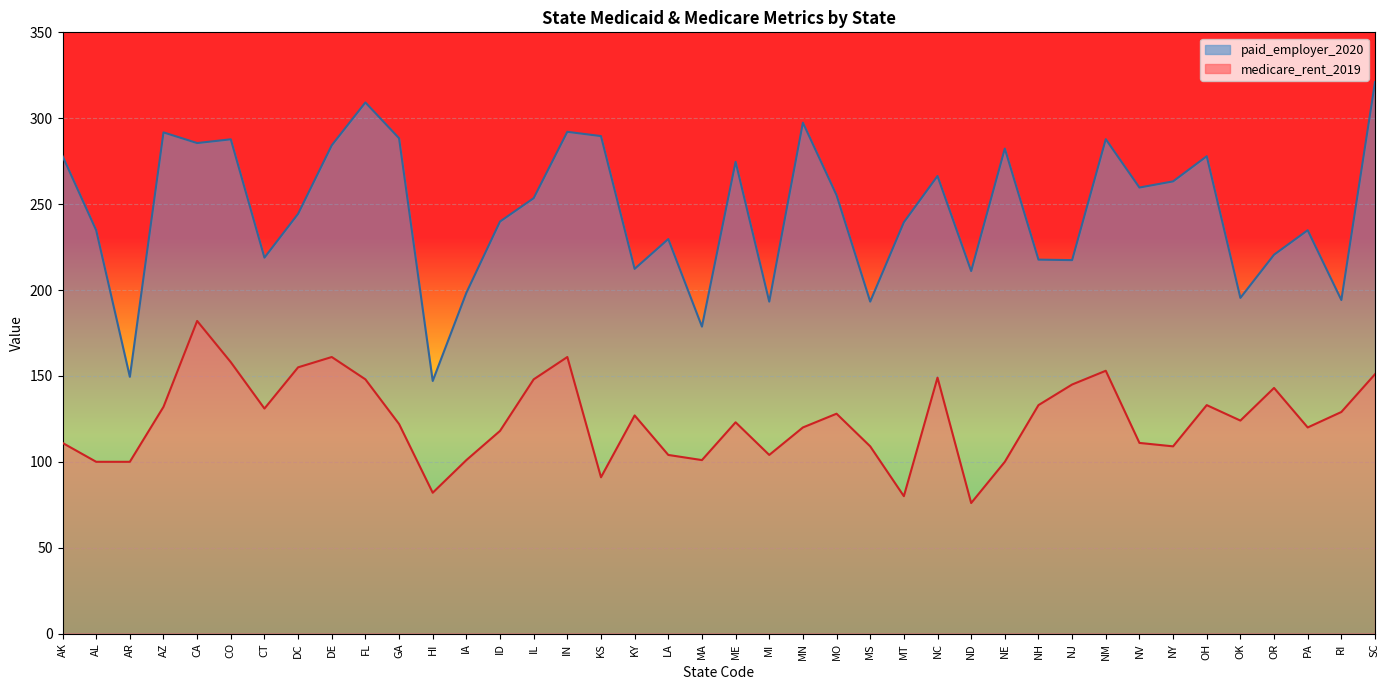

True or false: medicare_rent_2019 and paid_employer_2020 cross at least once.

False